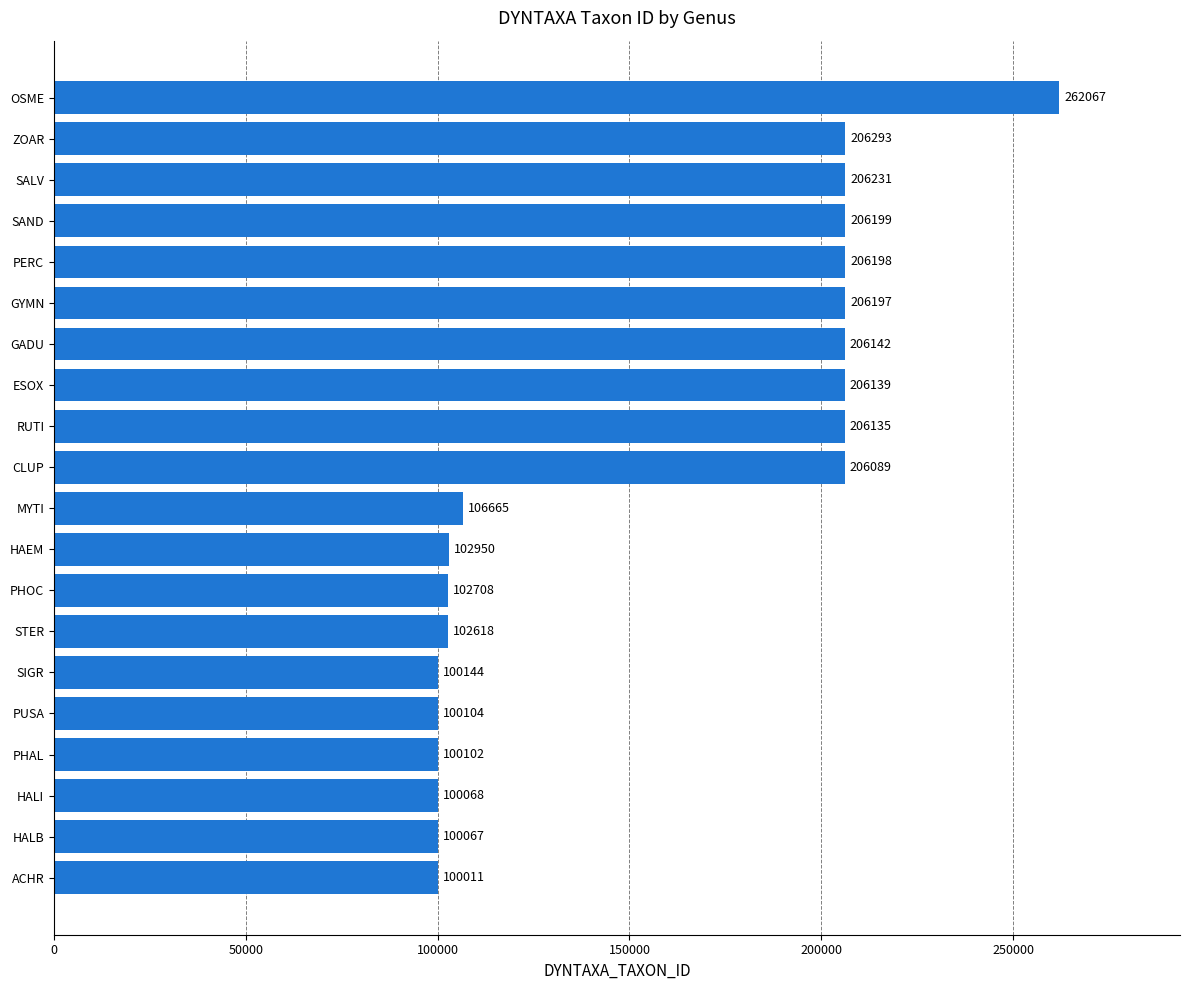

Approximately how many times larger is the value at SAND compared to HAEM?

2.0